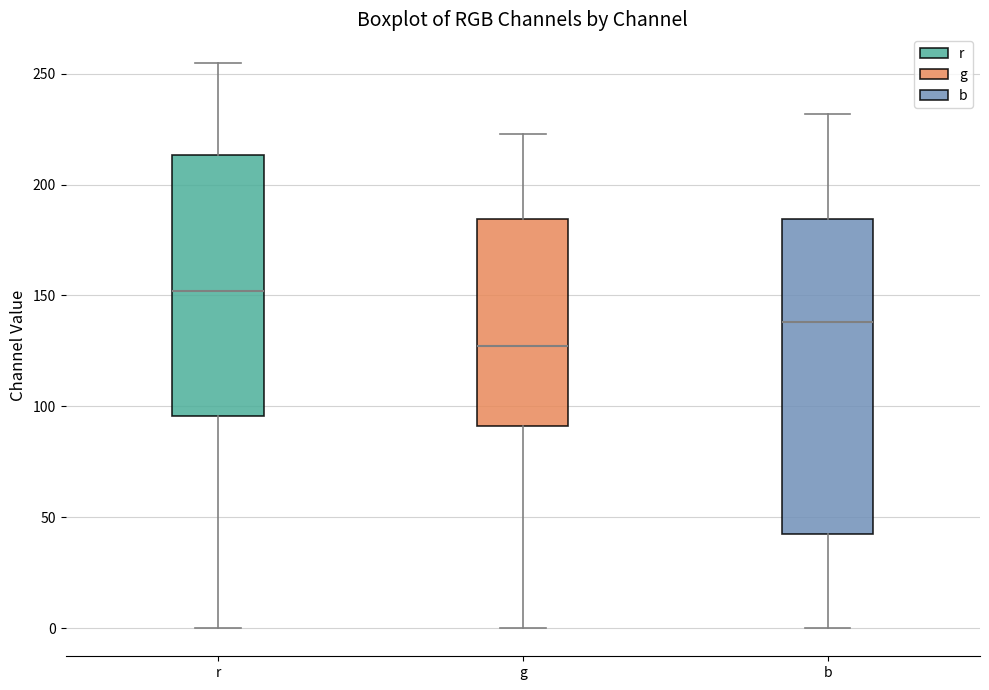

Reading left to right, read every box against the y-axis: the position of its median line, the range the box covers, and the ends of its whiskers. The values are not printed on the chart, so give them approximately, as read against the axis.

r: median 150, box 95 to 215, whiskers 0 to 255
g: median 125, box 90 to 185, whiskers 0 to 225
b: median 140, box 45 to 185, whiskers 0 to 230